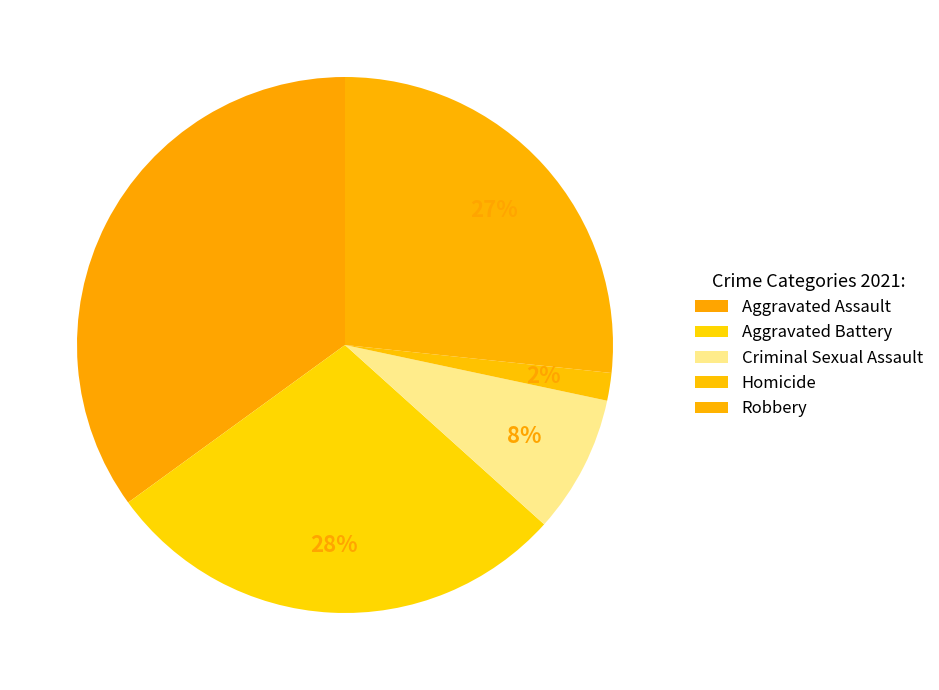

Approximately how many times larger is the value at Homicide compared to Robbery?

0.1